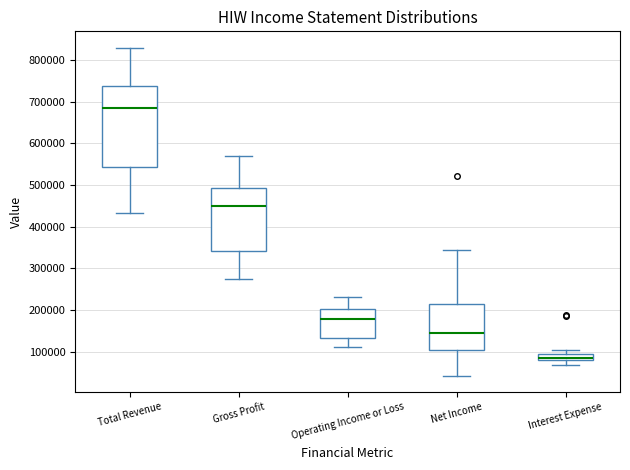

Reading left to right, read every box against the y-axis: the position of its median line, the range the box covers, and the ends of its whiskers. The values are not printed on the chart, so give them approximately, as read against the axis.

Total Revenue: median 680000, box 540000 to 740000, whiskers 430000 to 830000
Gross Profit: median 450000, box 340000 to 490000, whiskers 270000 to 570000
Operating Income or Loss: median 180000, box 130000 to 200000, whiskers 110000 to 230000
Net Income: median 150000, box 110000 to 210000, whiskers 40000 to 340000
Interest Expense: median 90000, box 80000 to 100000, whiskers 70000 to 110000